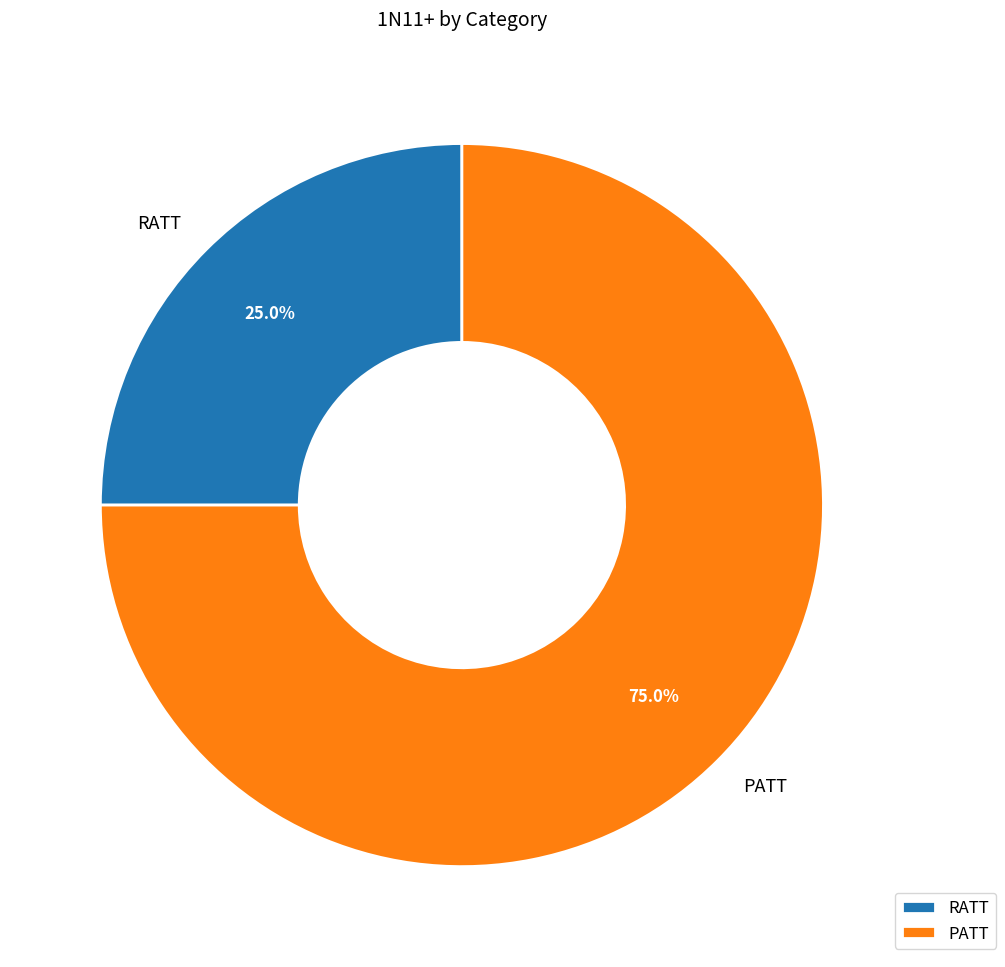

What is the largest slice in the pie chart?

PATT